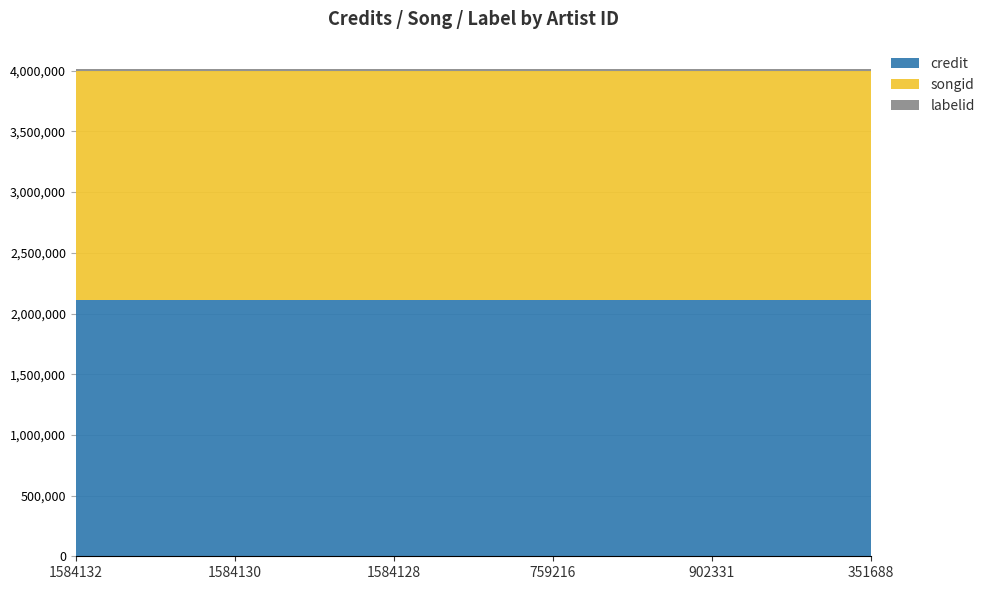

Reading left to right, transcribe all the data shown in this chart.

credit: 2109984	2109984	2109984	2109984	2109984	2109984
songid: 1886838	1886838	1886838	1886838	1886838	1886838
labelid: 19028	19028	19028	19028	19028	19028